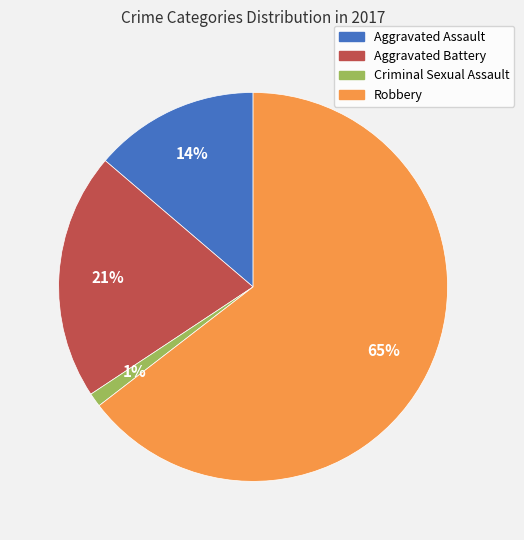

Count the number of slices in the pie.

4